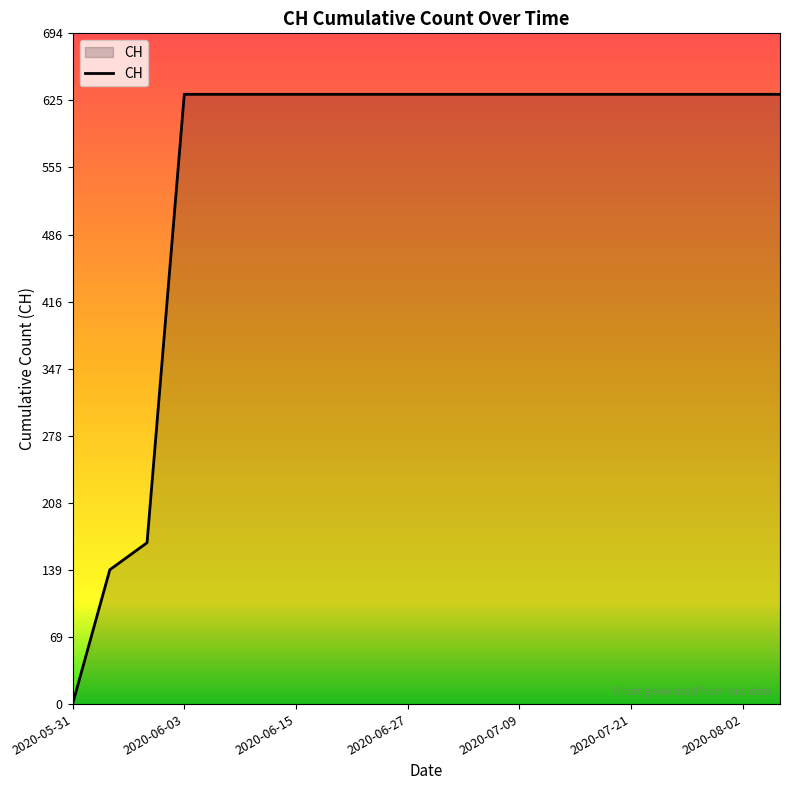

What is the difference between the maximum and minimum values?

631